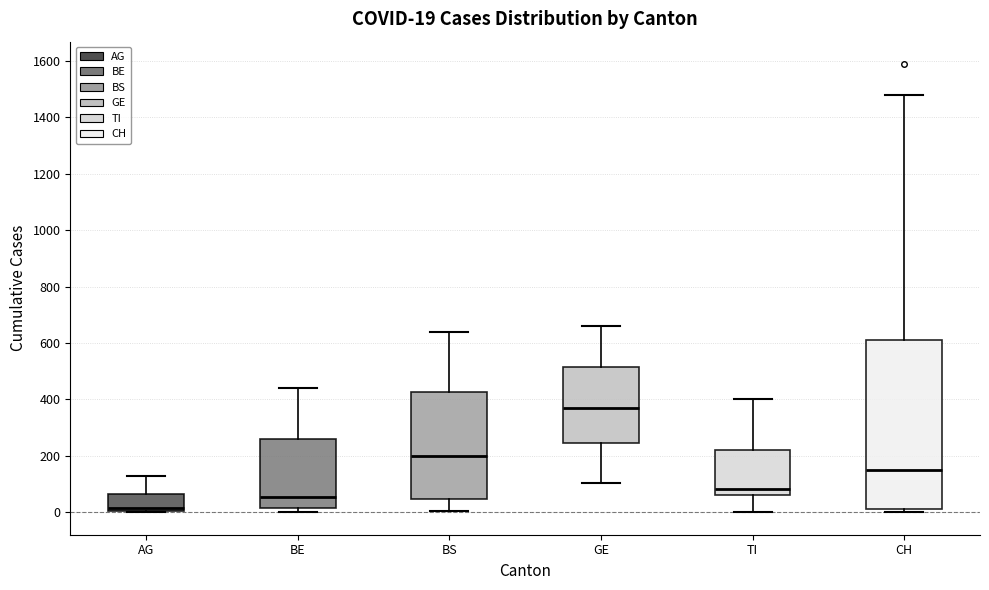

Which box is the tallest, from its lower edge to its upper edge?

CH